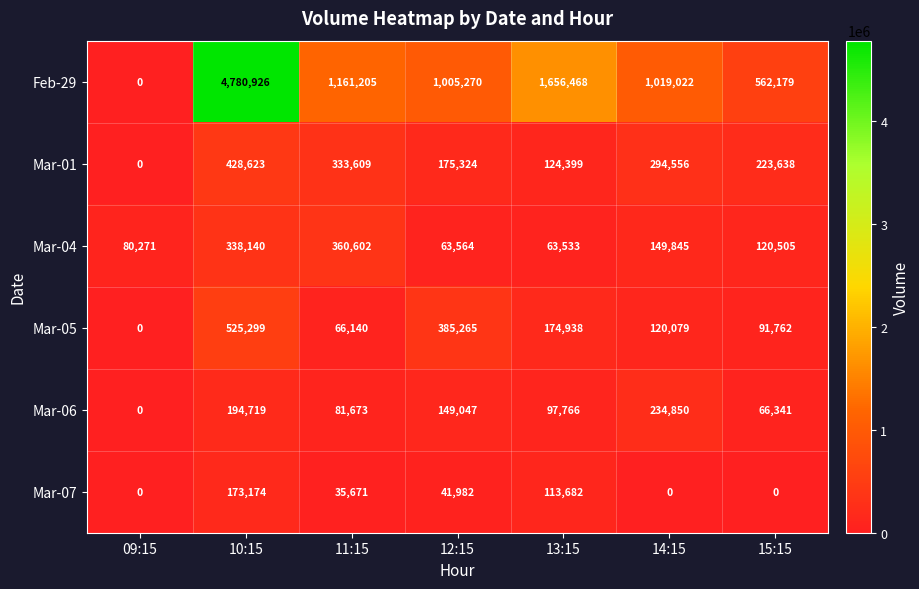

How many series are shown in this chart?

6